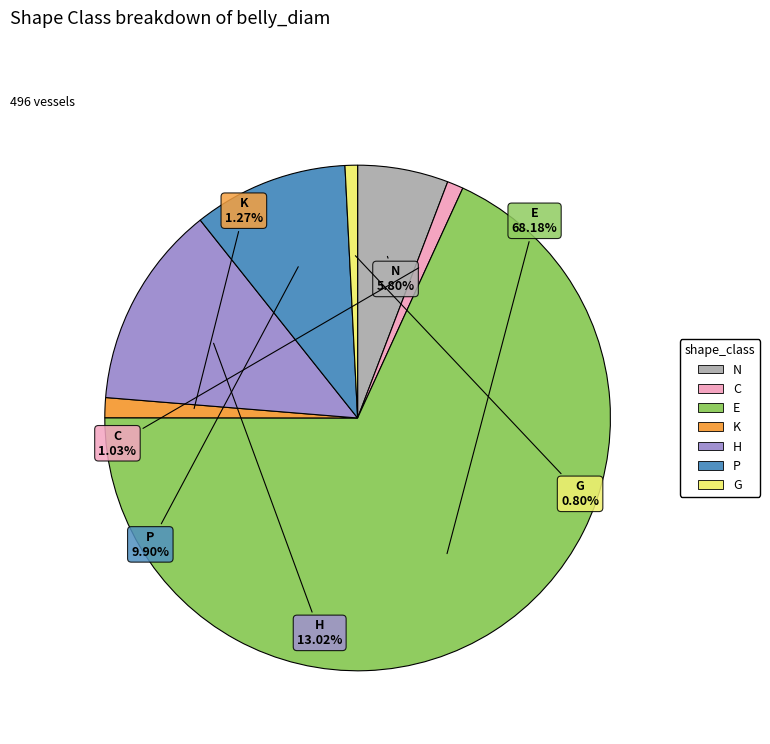

What percentage do E and N together represent?

74.0%